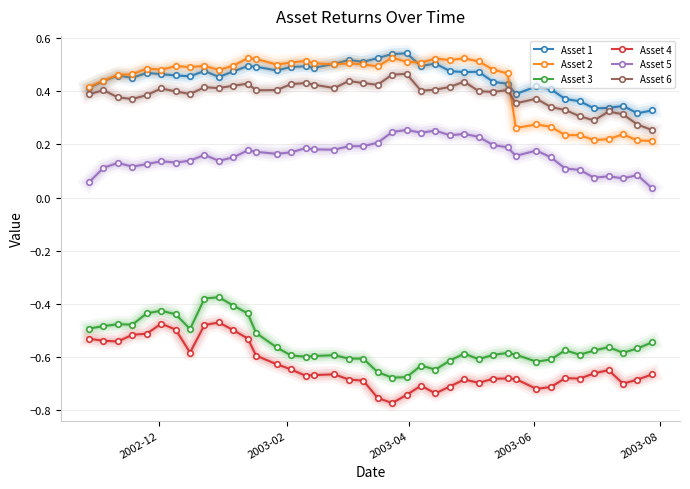

Count the Asset 6 values in the range 0 to 1.

40